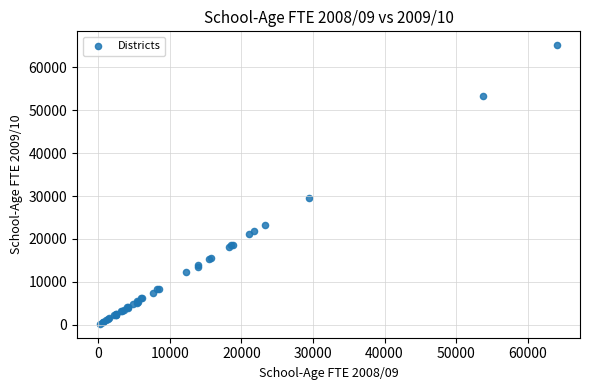

What Y value in the scatter plot is closest to 32679?

29500.1